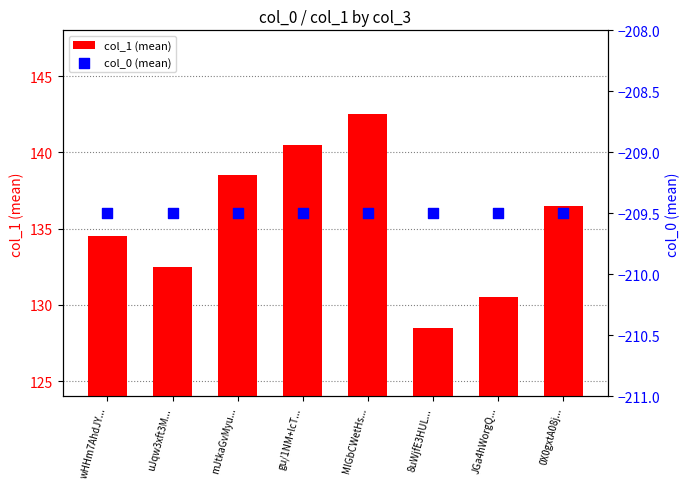

At how many categories does at least one series exceed -84?

8